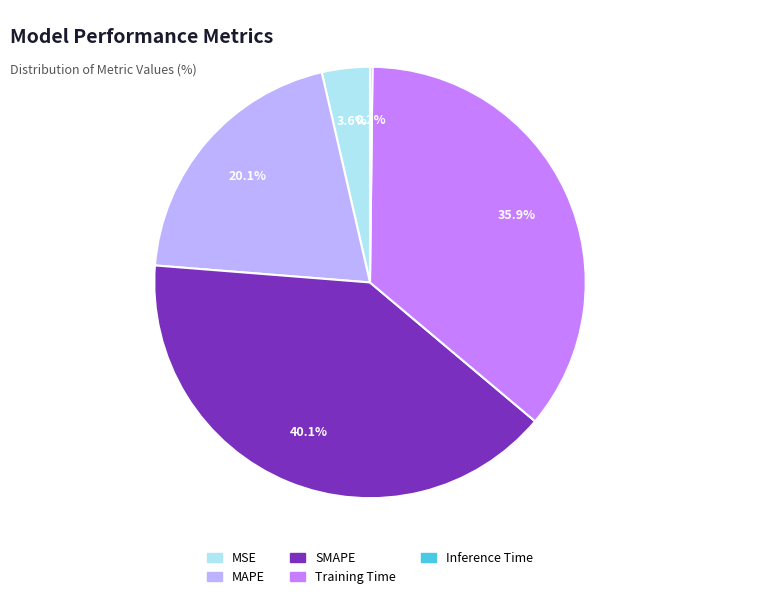

What is the largest slice in the pie chart?

SMAPE